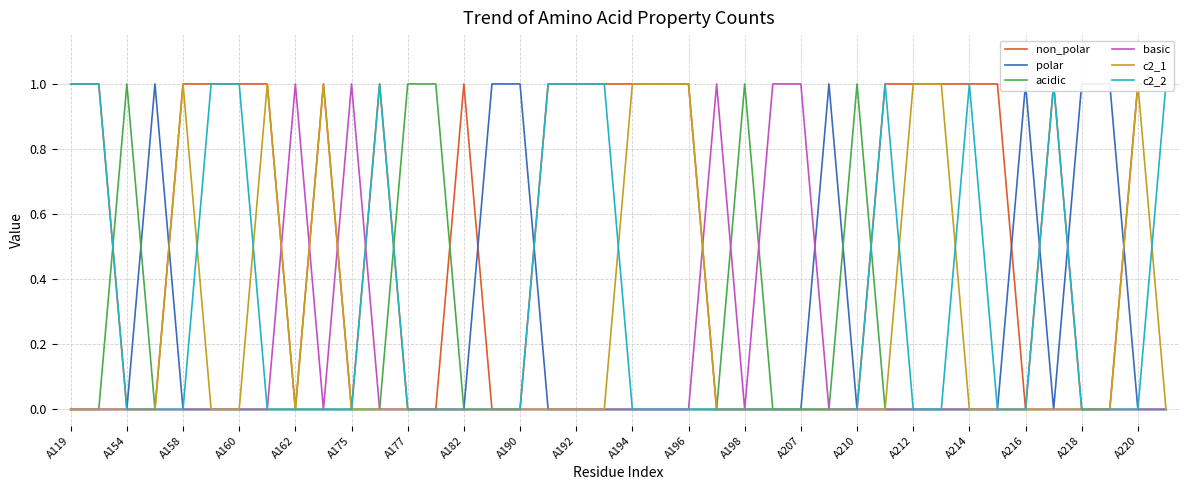

Count the number of data series in this chart.

6